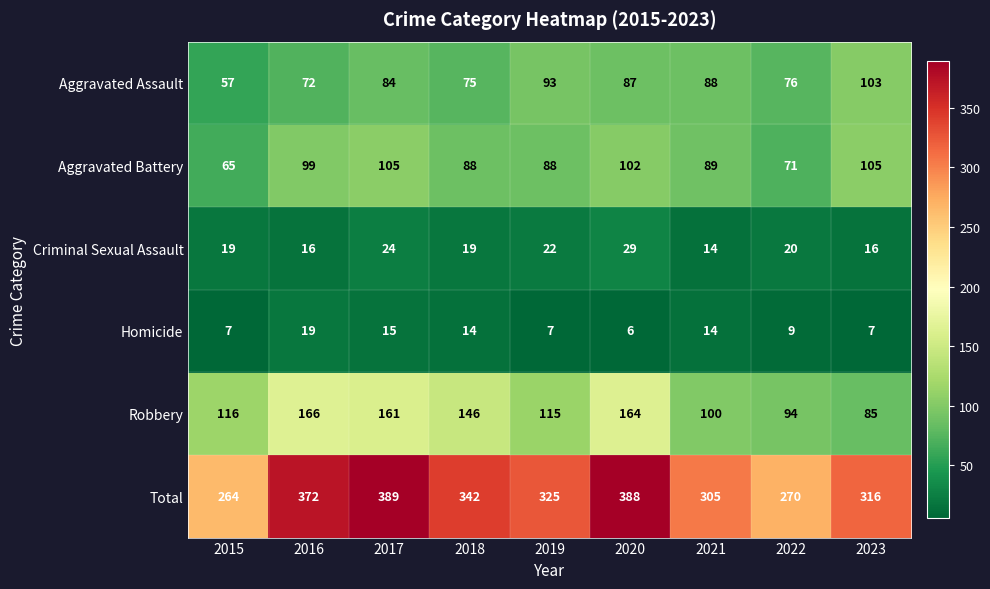

Which series has the largest total across all categories?

Total